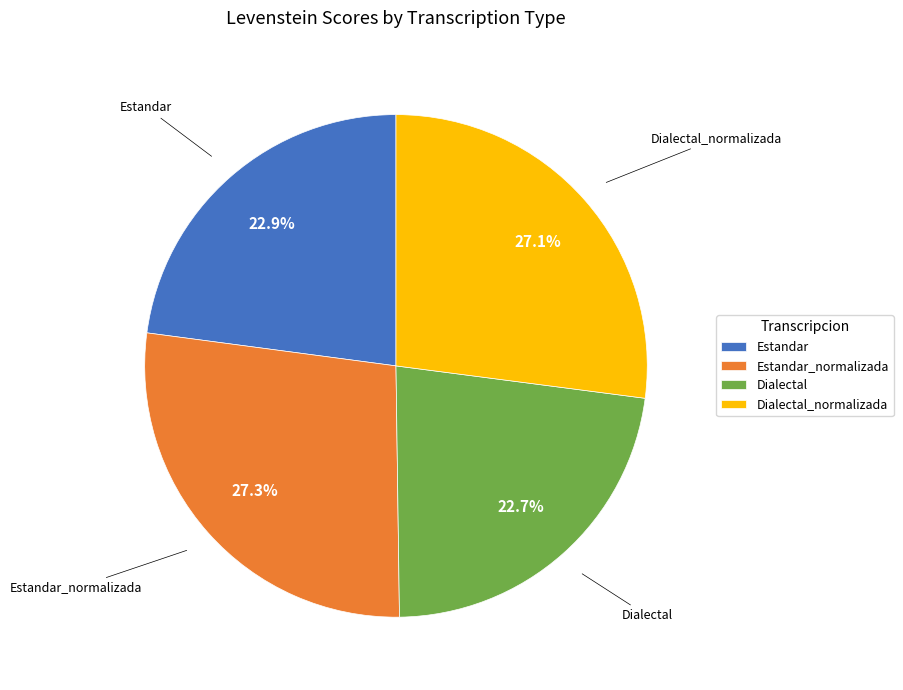

Is there any slice that represents more than half of the pie?

No